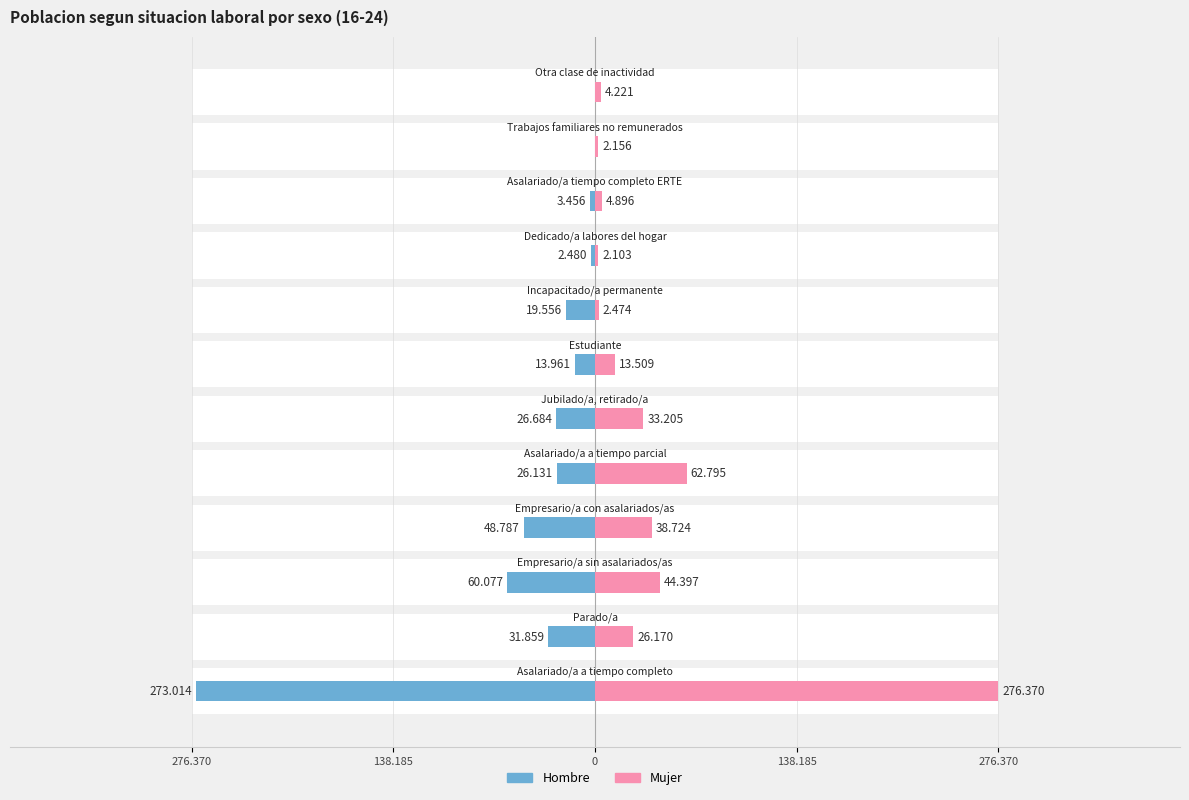

What is the total value across all series at 6?

-452